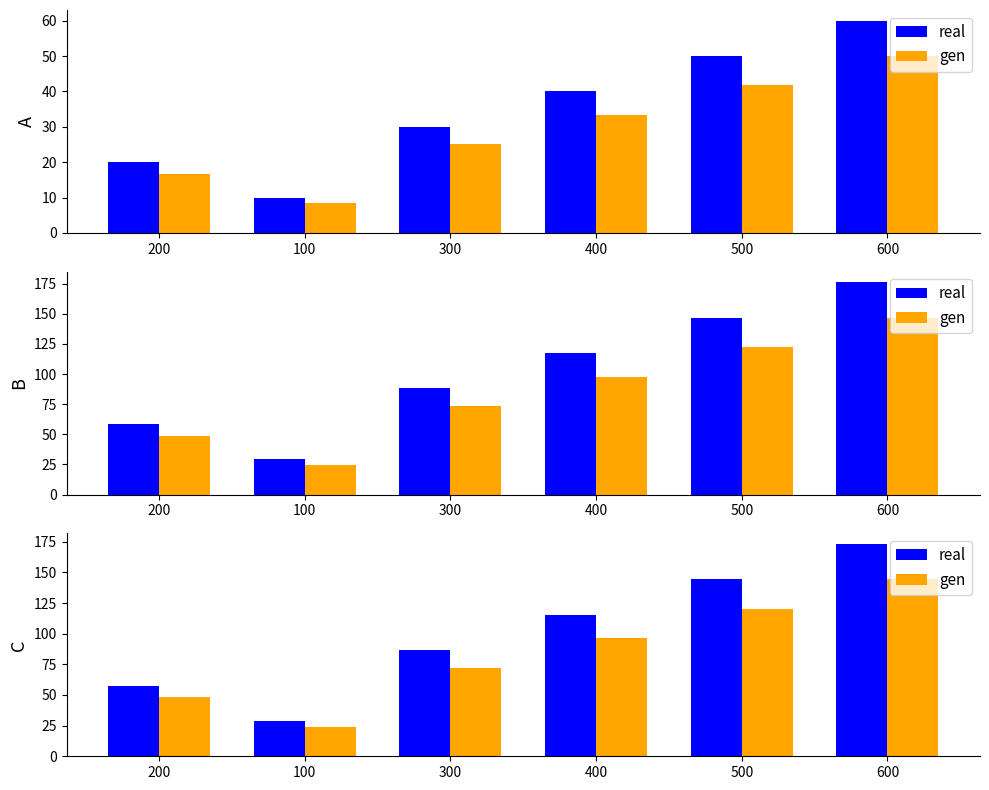

What is the sum of all real values?

606.4